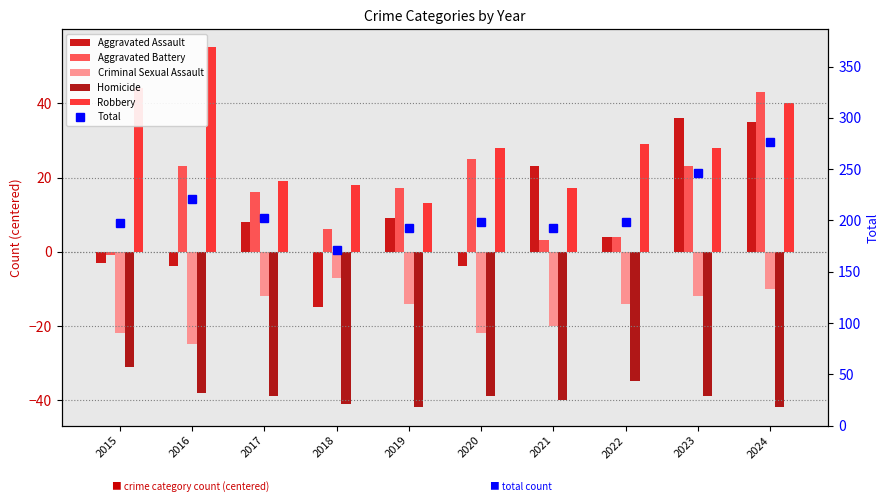

What is the sum of the Criminal Sexual Assault values at 2021 and 2020?

-41.8